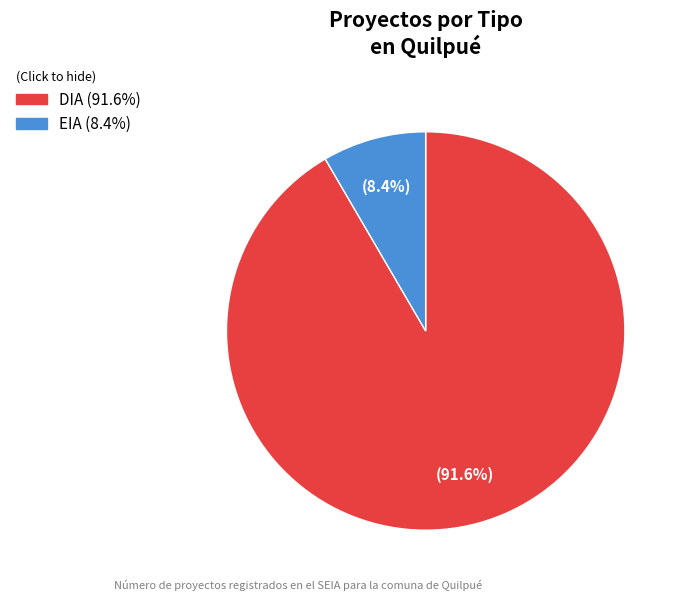

Which has a higher value, EIA or DIA?

DIA